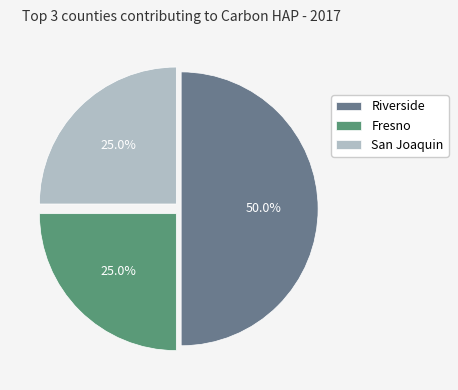

What percentage do Fresno and Riverside together represent?

75.0%